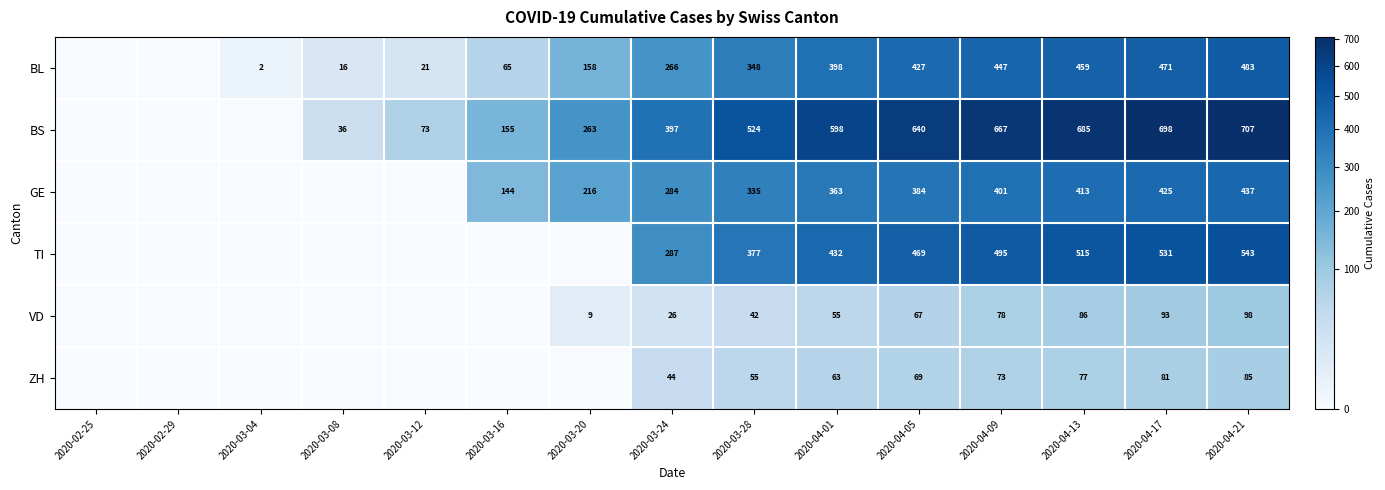

What is the maximum value shown in the chart?

707